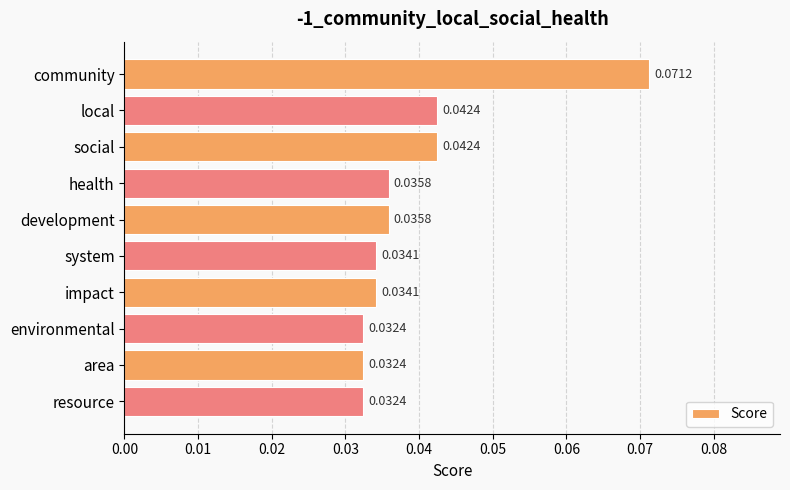

How many bars are there in total?

10